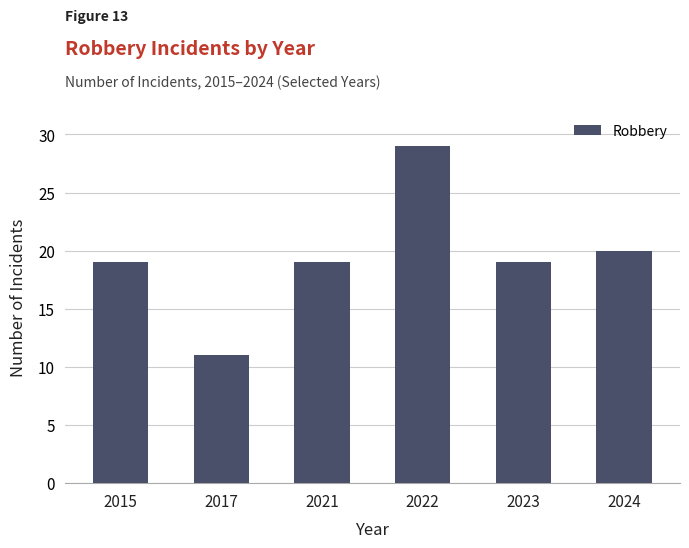

True or false: the data shows 20 at 2024.

True